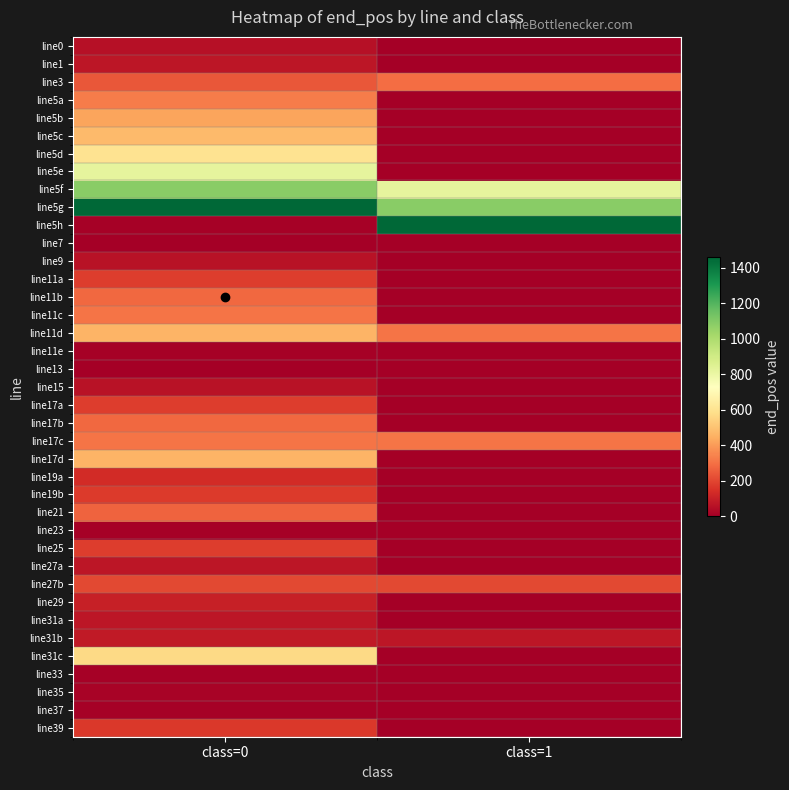

What is the total value across all series at class=0?

10228